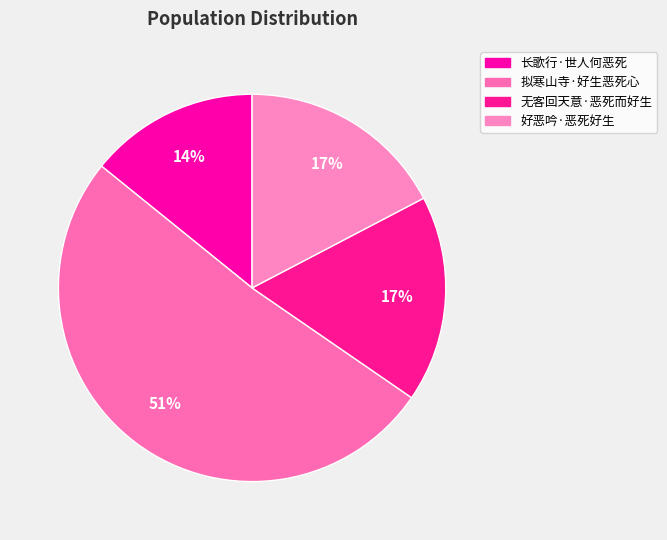

To the nearest percent, what portion does 拟寒山寺·好生恶死心 represent?

51%